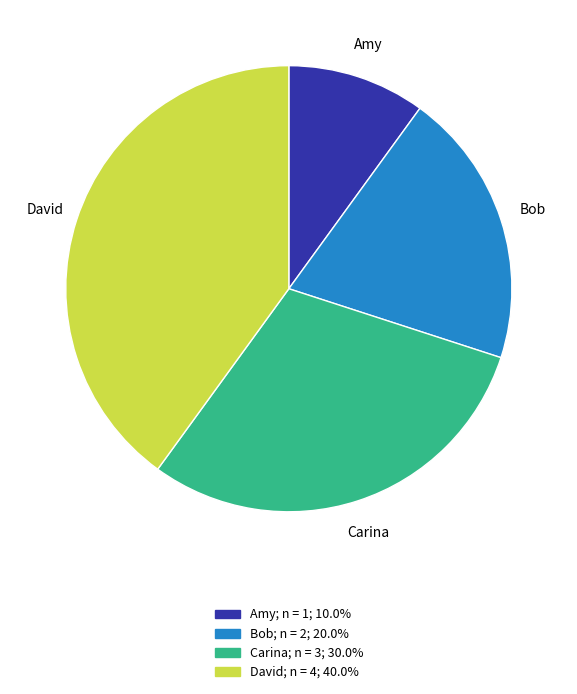

Do David and Carina together represent more than half of the pie?

Yes